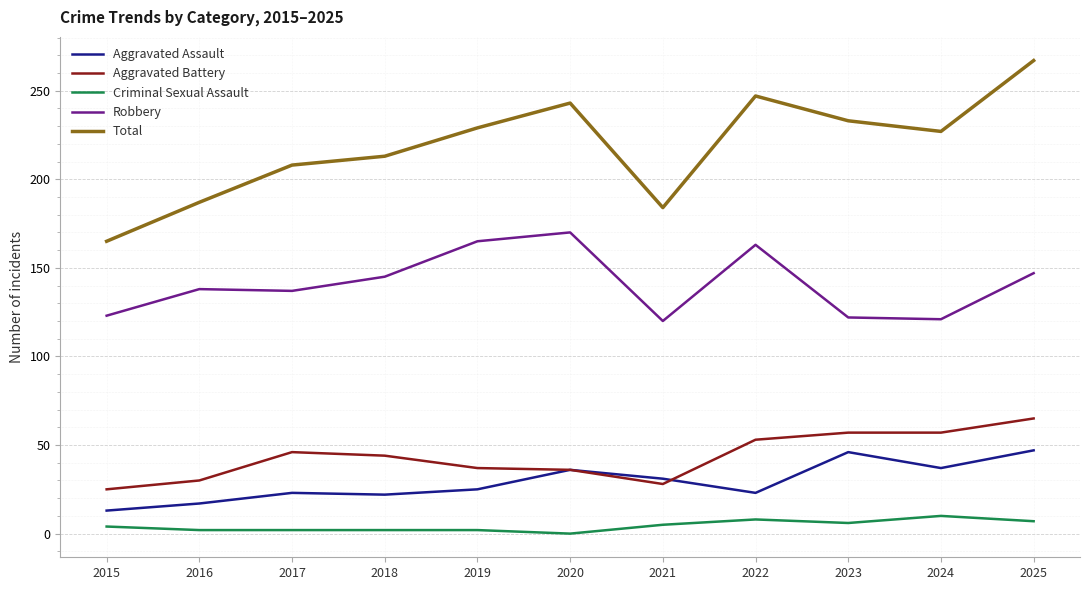

Read the Aggravated Assault value at 2020.

36